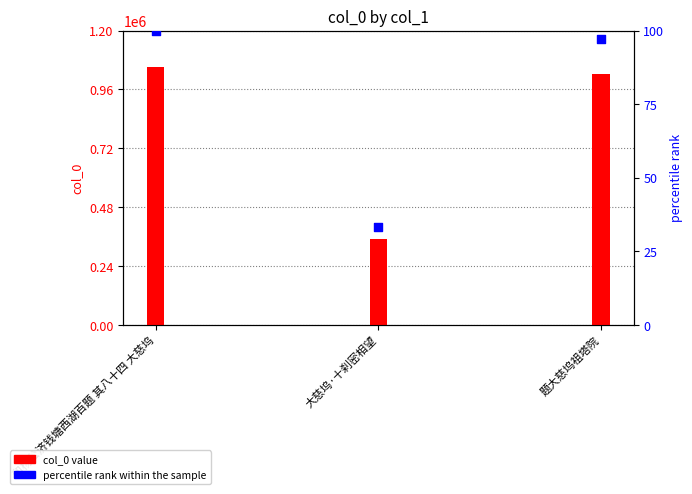

Which series contains the lowest Y value?

percentile rank within the sample